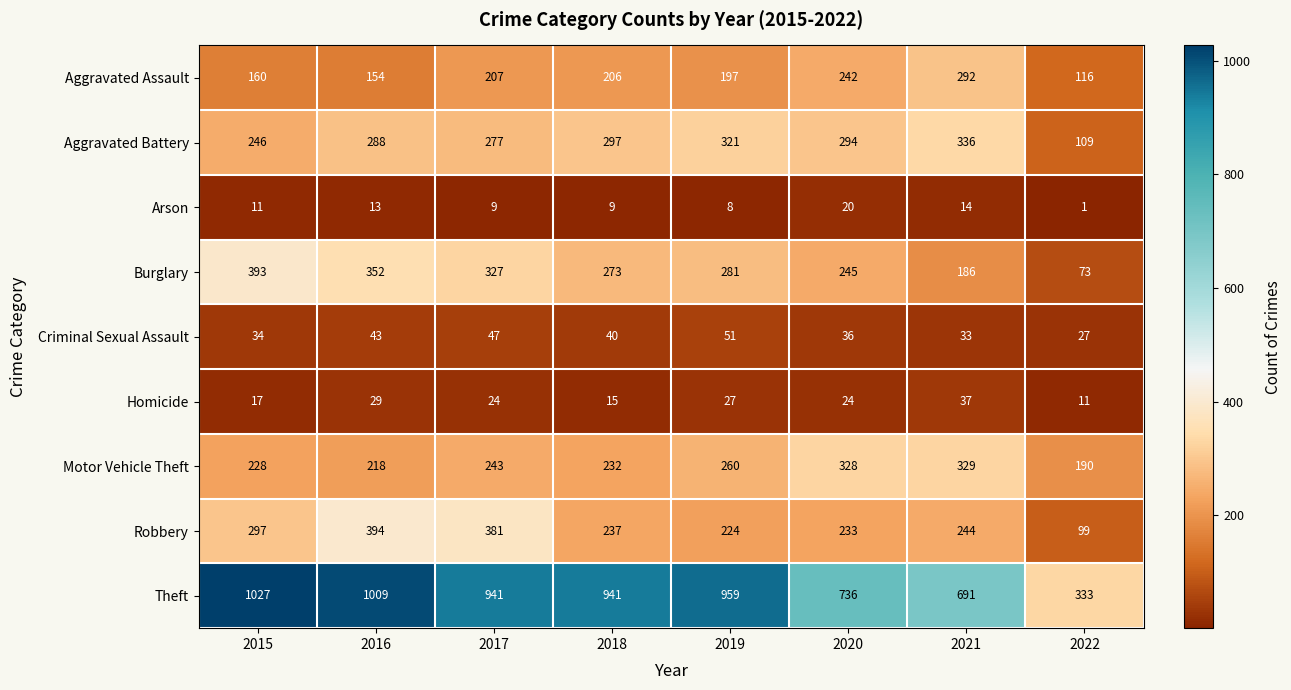

What is the maximum value shown in the chart?

1027